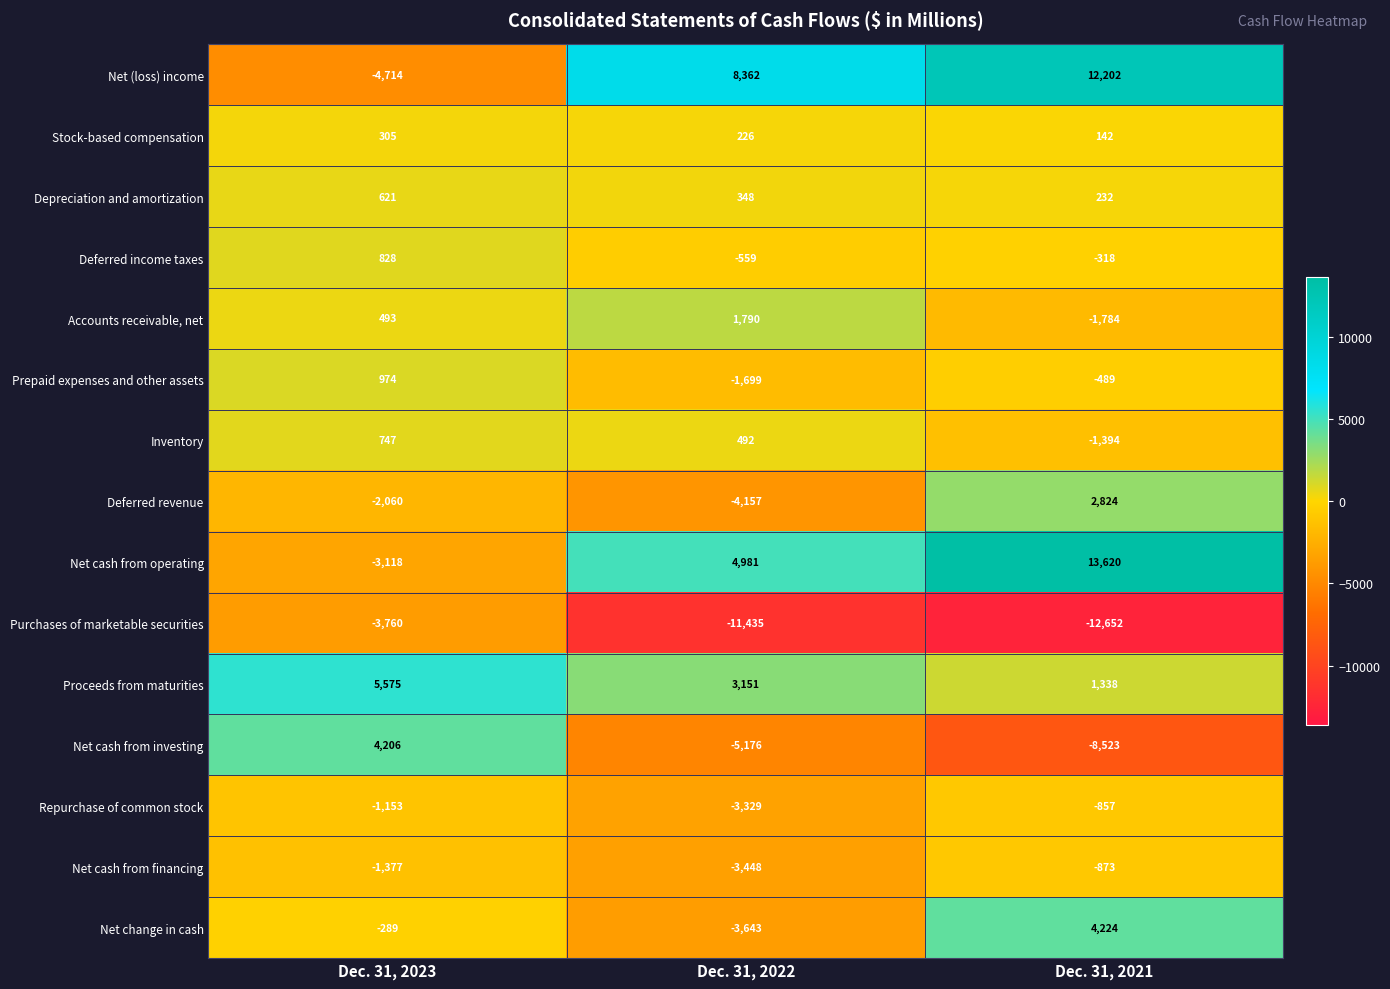

Rank the categories by Net change in cash value from highest to lowest.

Dec. 31, 2021, Dec. 31, 2023, Dec. 31, 2022